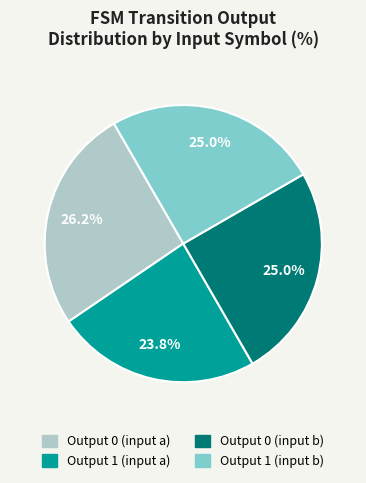

To the nearest percent, what portion does Output 1 (input a) represent?

24%